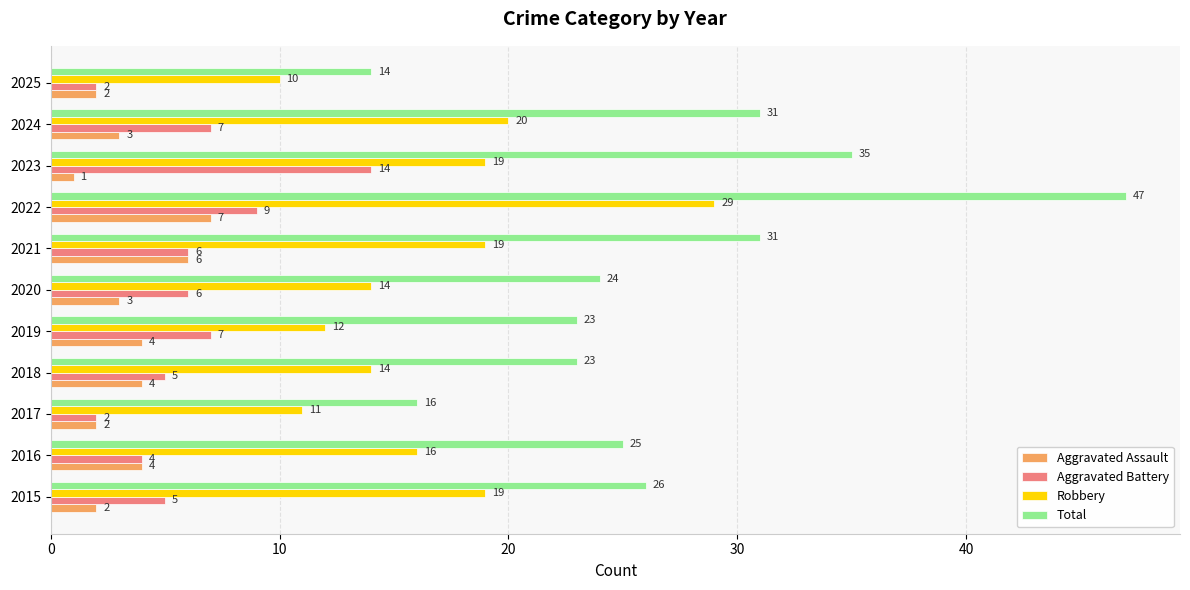

The value of Aggravated Battery at 2018 is 5. True or false?

True